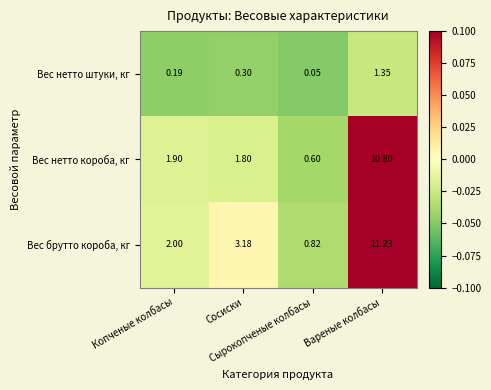

Which series has the widest spread of values?

Вес брутто короба, кг